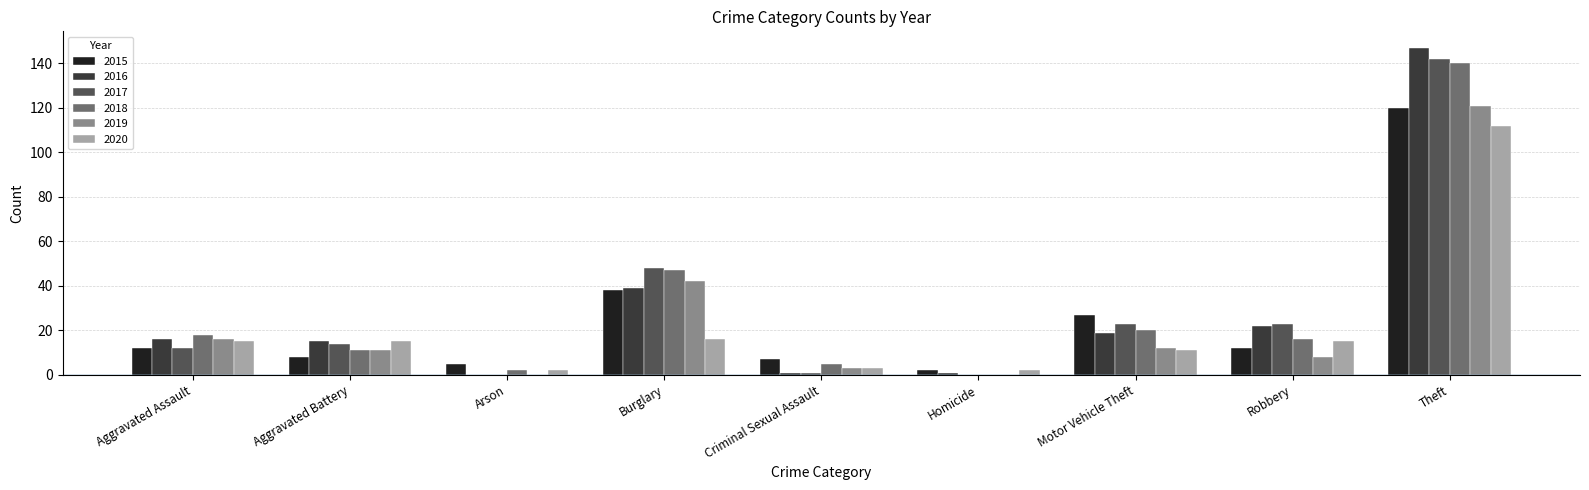

Reading left to right, what are all the values shown in this chart?

2015: 12	8	5	38	7	2	27	12	120
2016: 16	15	0	39	1	1	19	22	147
2017: 12	14	0	48	1	0	23	23	142
2018: 18	11	2	47	5	0	20	16	140
2019: 16	11	0	42	3	0	12	8	121
2020: 15	15	2	16	3	2	11	15	112